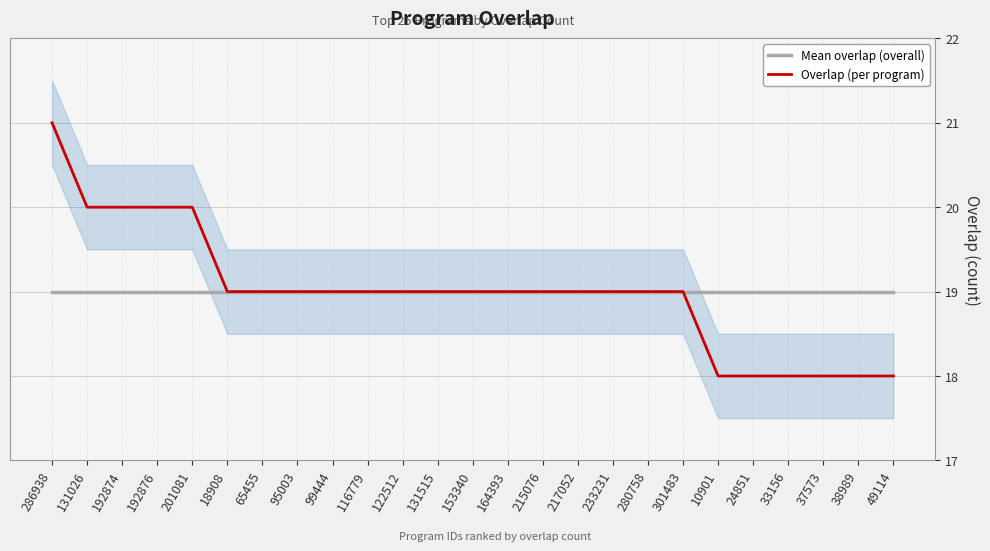

What is the average value of the Mean overlap (overall) series?

19